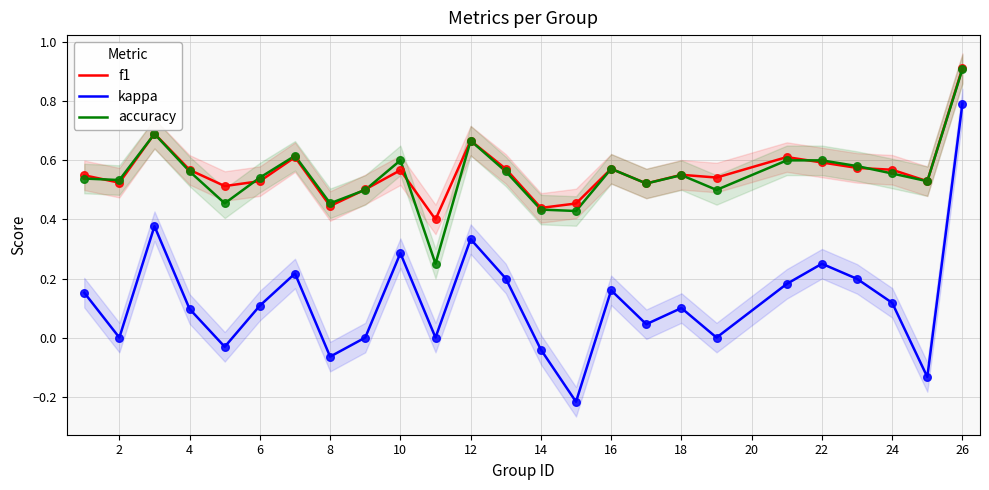

Which series contains the lowest Y value?

kappa